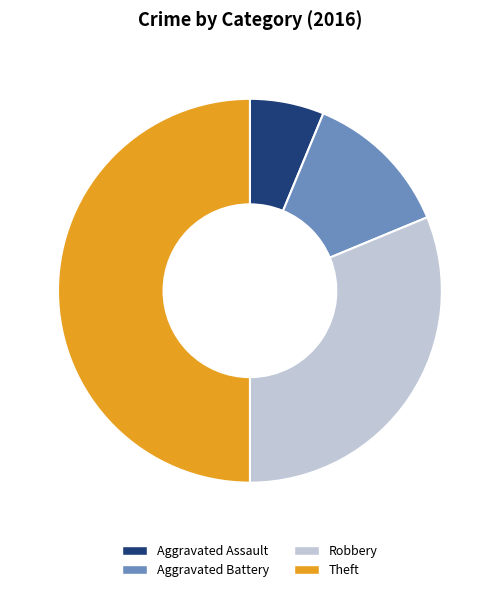

Which category has the smallest portion of the pie?

Aggravated Assault